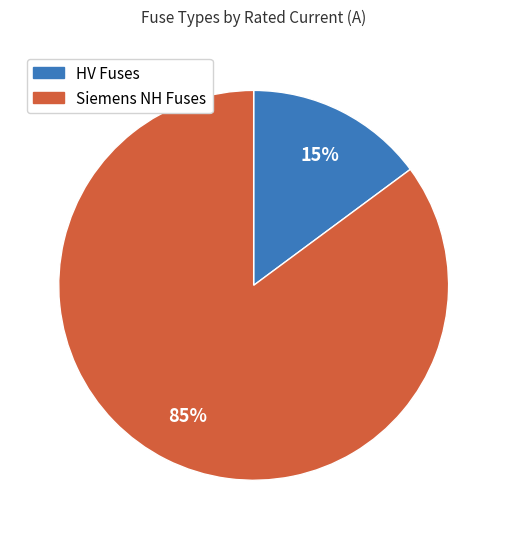

How many slices are in this pie chart?

2